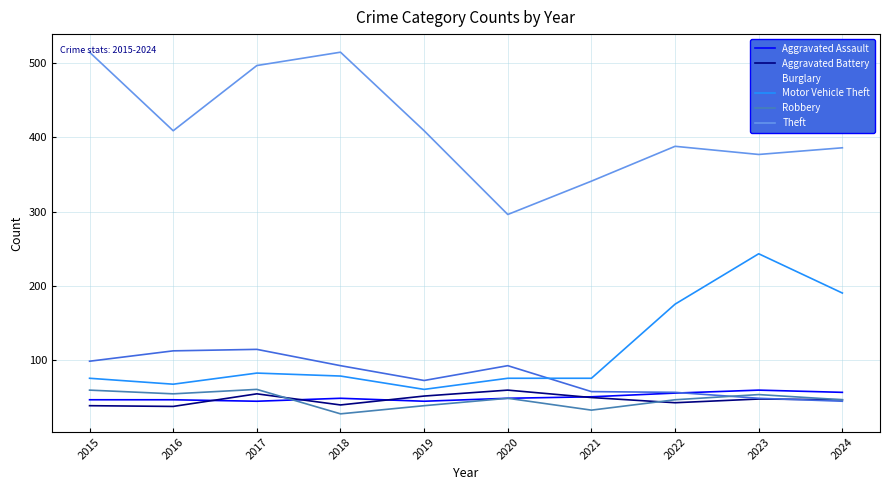

True or false: Theft has a value of 409 at 2016.

True